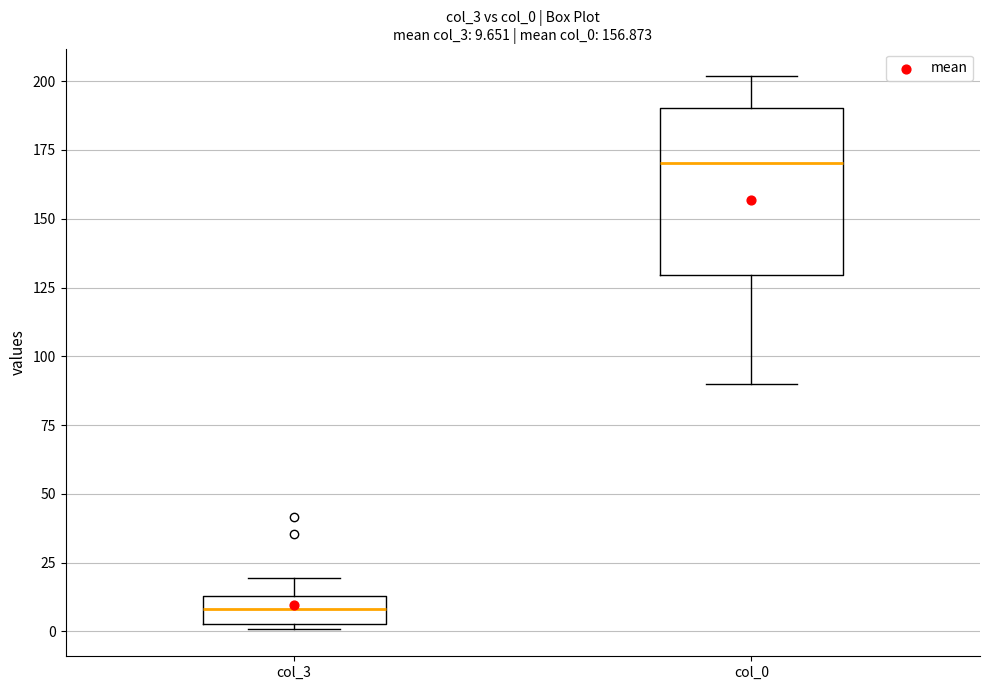

Comparing the boxes themselves (not the whiskers), which one is the tallest?

col_0